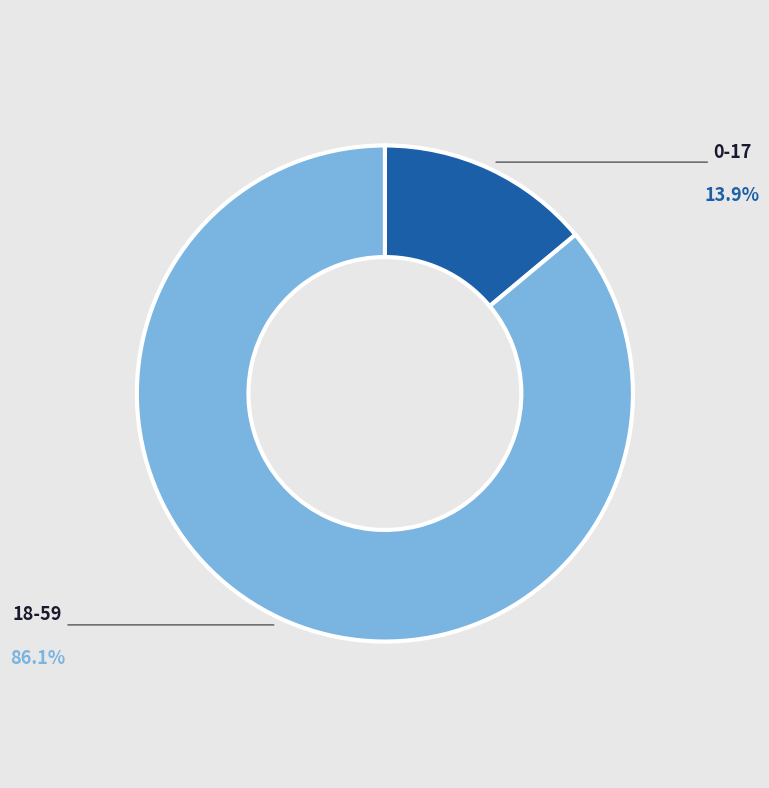

Which category accounts for the majority?

18-59